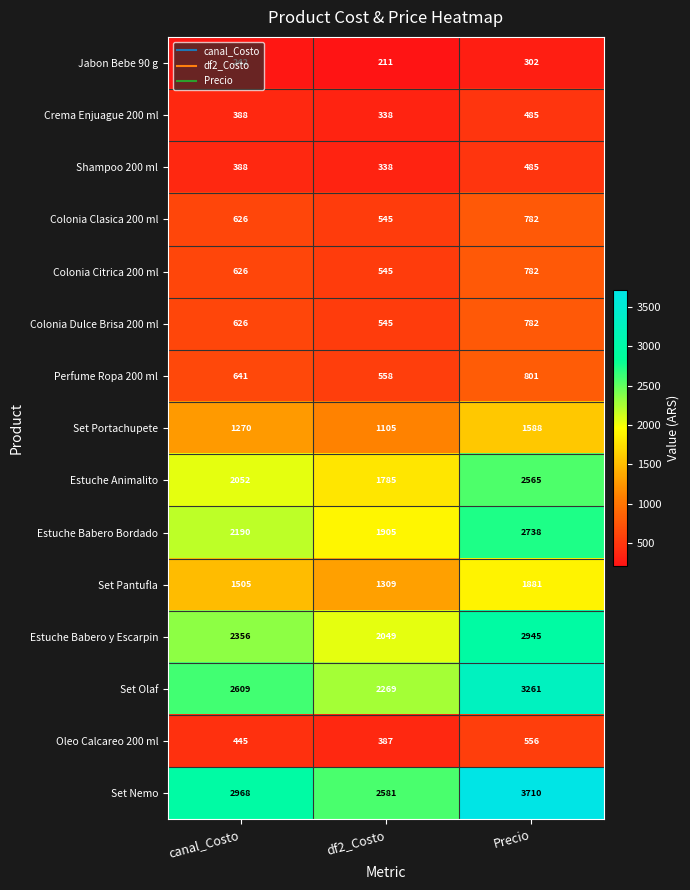

What is the approximate value of Crema Enjuague 200 ml at df2_Costo?

338